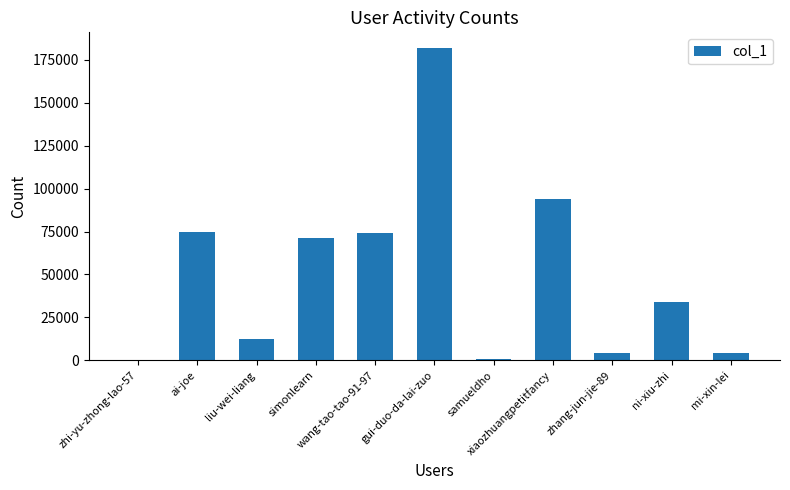

What is the sum of all values?

551203